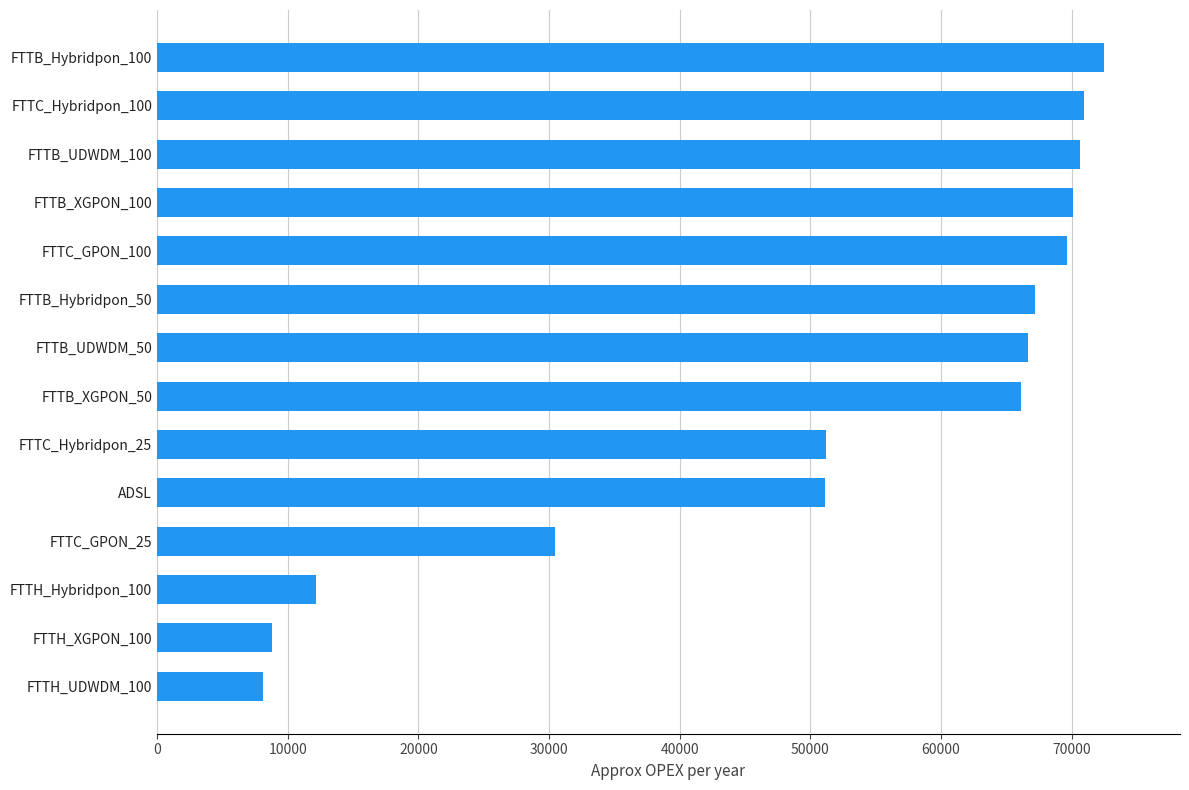

True or false: the data shows 27387.1 at ADSL.

False